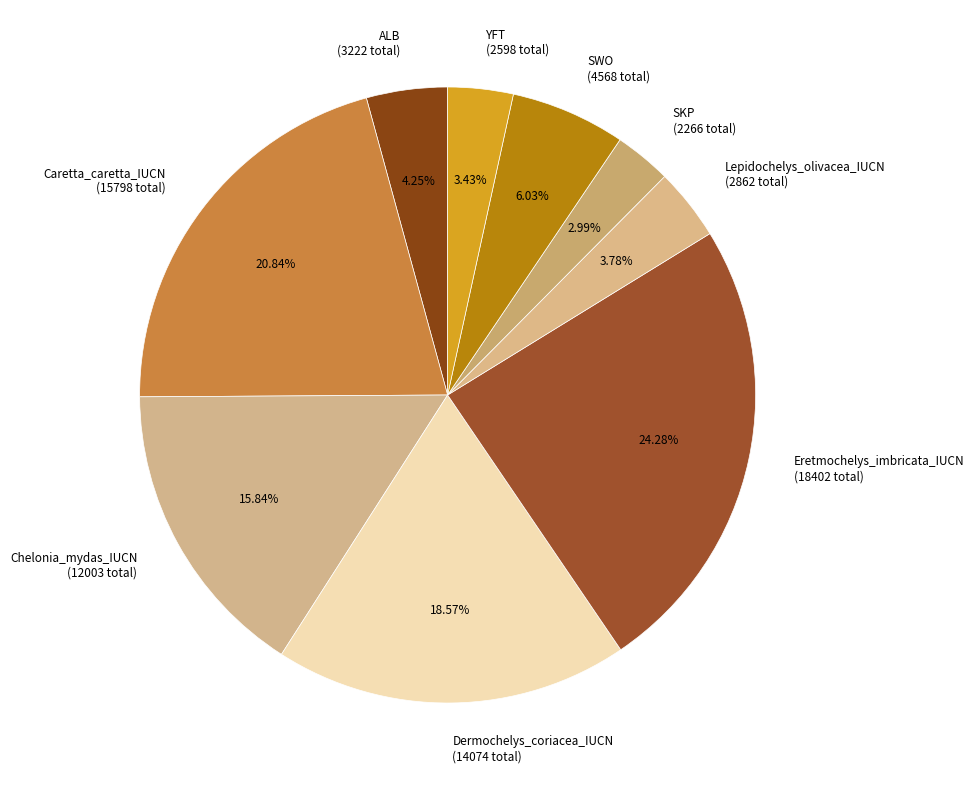

How many segments does this pie chart have?

9